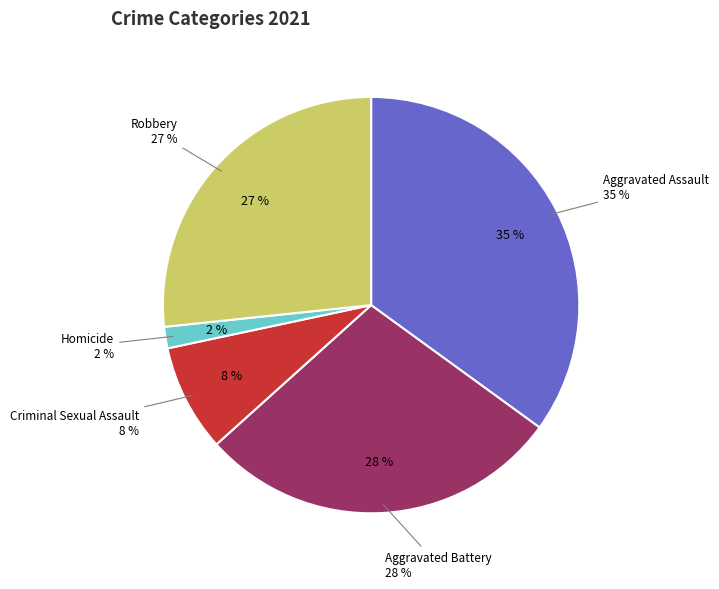

To the nearest percent, what percentage of the pie is Criminal Sexual Assault?

8%